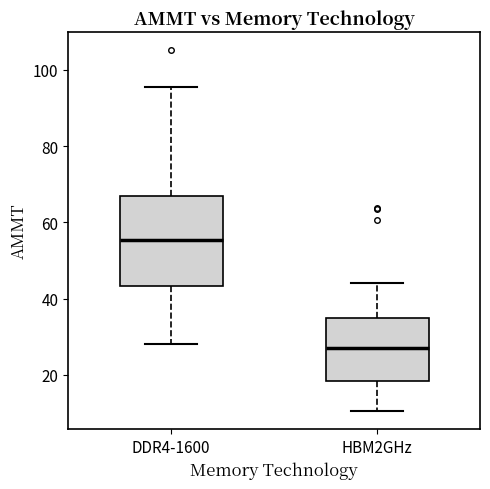

Which box is the tallest, from its lower edge to its upper edge?

DDR4-1600